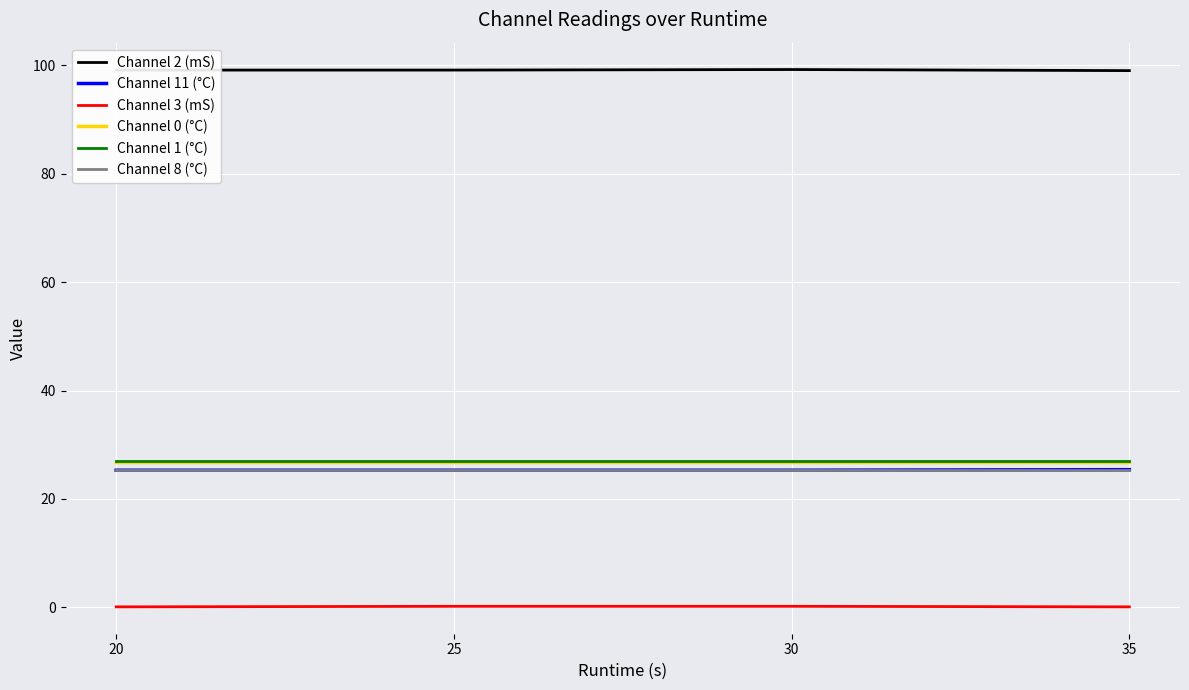

Is the value of Channel 2 (mS) at 35 greater than the value of Channel 3 (mS) at 25?

Yes